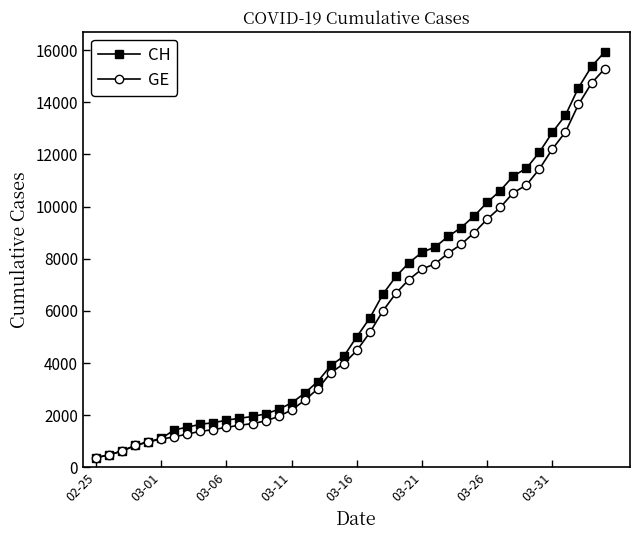

What is the maximum value shown in the chart?

15926